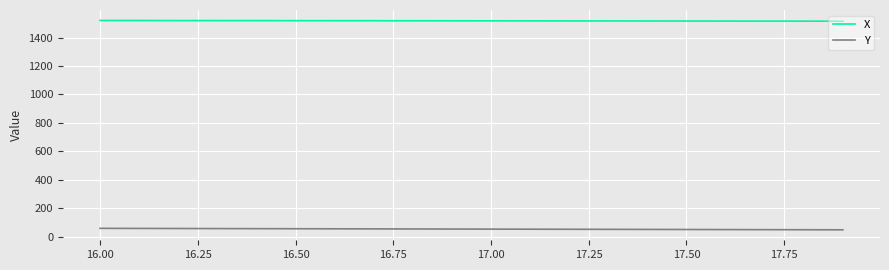

What is the difference between the second highest and second lowest values in the Y series?

9.2